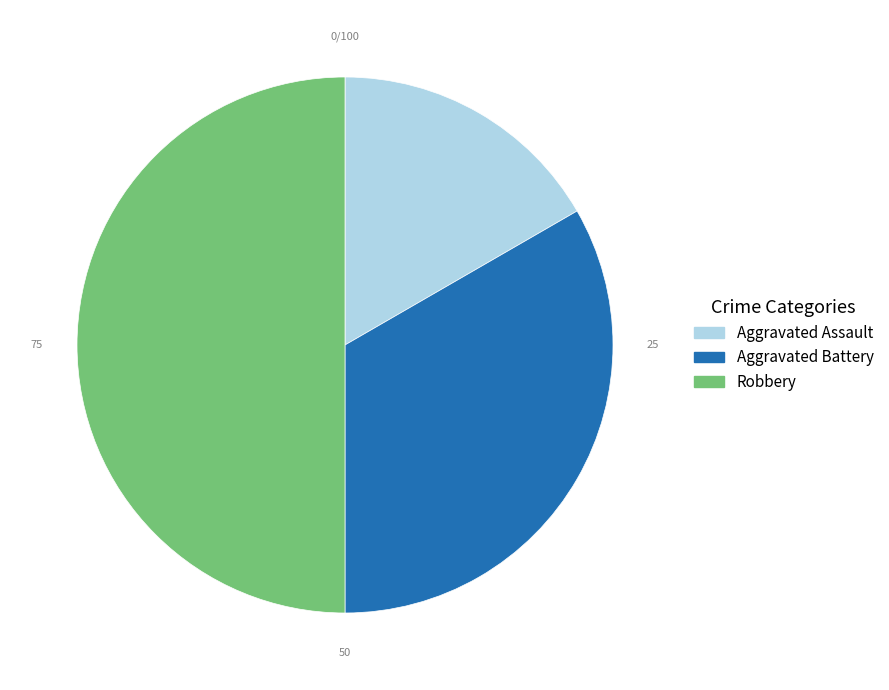

Rank the categories by value from lowest to highest.

Aggravated Assault, Aggravated Battery, Robbery